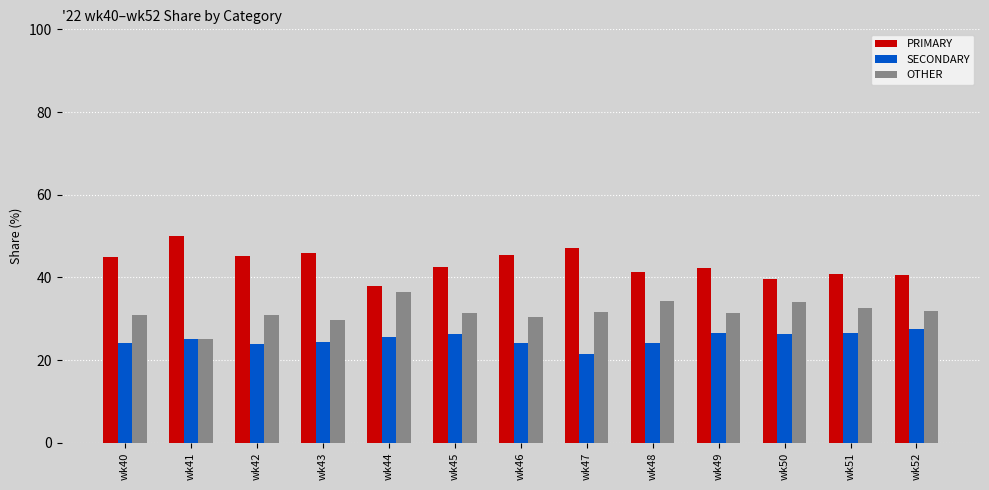

Which label corresponds to the smallest value in the chart?

wk47